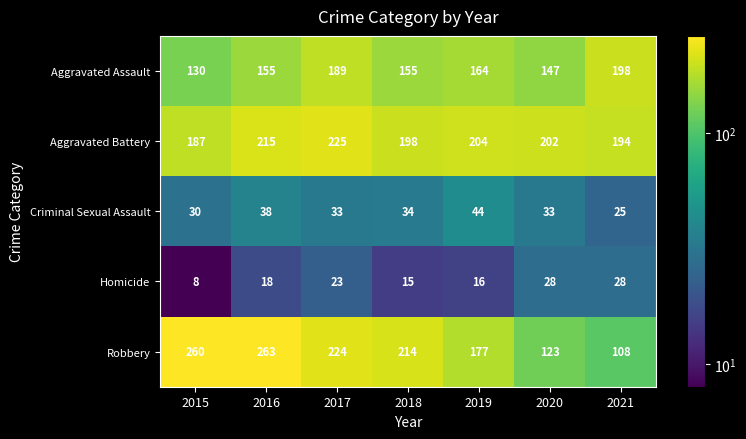

True or false: Aggravated Assault has a value of 198 at 2021.

True